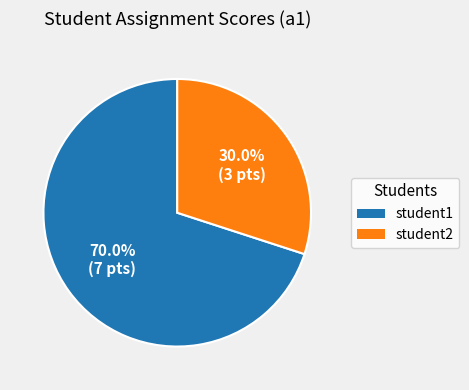

Which has a higher value, student2 or student1?

student1